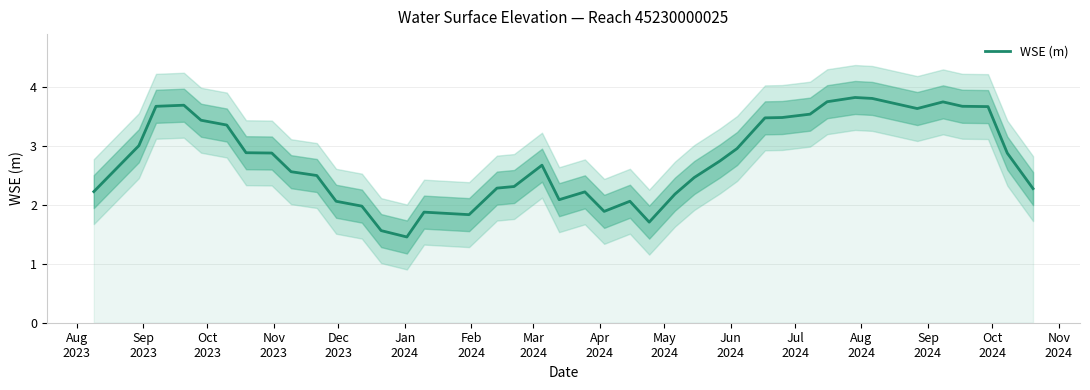

At which label does the data first exceed 2?

Aug
2023